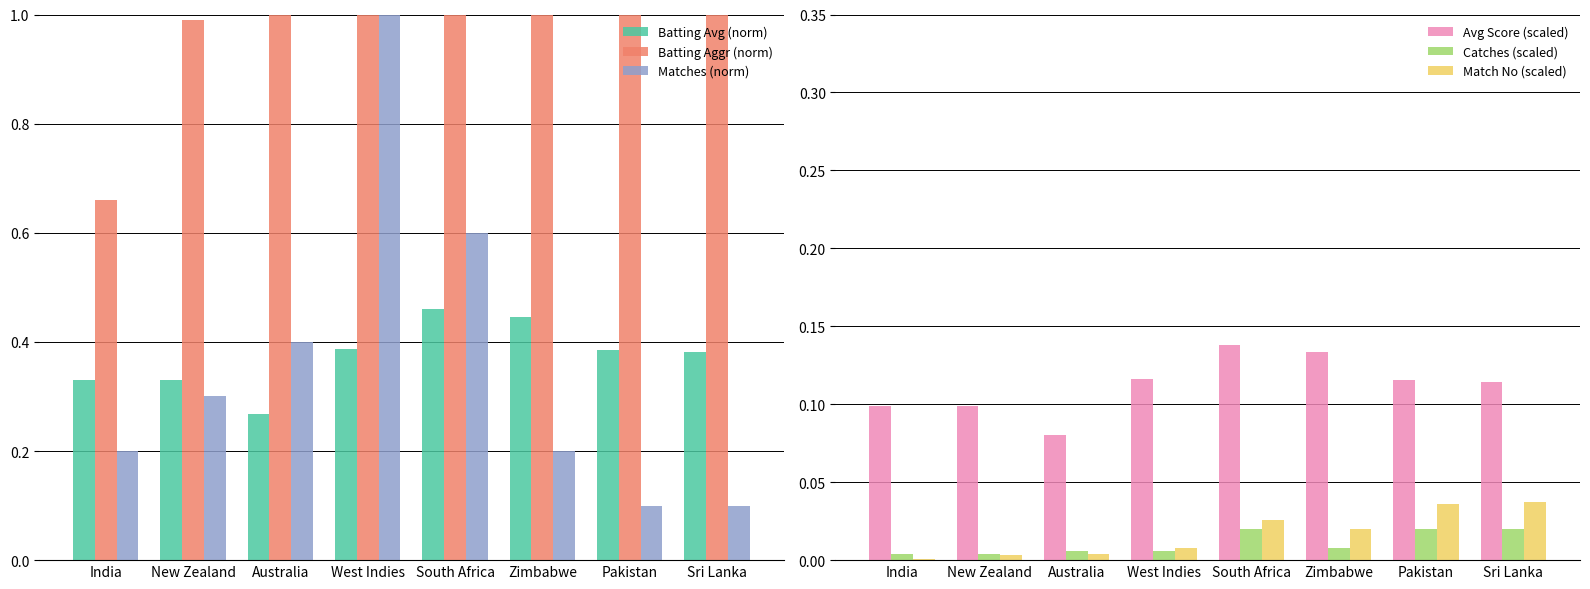

Reading left to right, what are all the values shown in this chart?

Batting Avg (norm): 0.3	0.3	0.3	0.4	0.5	0.4	0.4	0.4
Batting Aggr (norm): 0.7	1.0	1.1	3.1	11.0	8.0	13.1	13.3
Matches (norm): 0.2	0.3	0.4	1.0	0.6	0.2	0.1	0.1
Avg Score (scaled): 0.1	0.1	0.1	0.1	0.1	0.1	0.1	0.1
Catches (scaled): 0.0	0.0	0.0	0.0	0.0	0.0	0.0	0.0
Match No (scaled): 0.0	0.0	0.0	0.0	0.0	0.0	0.0	0.0